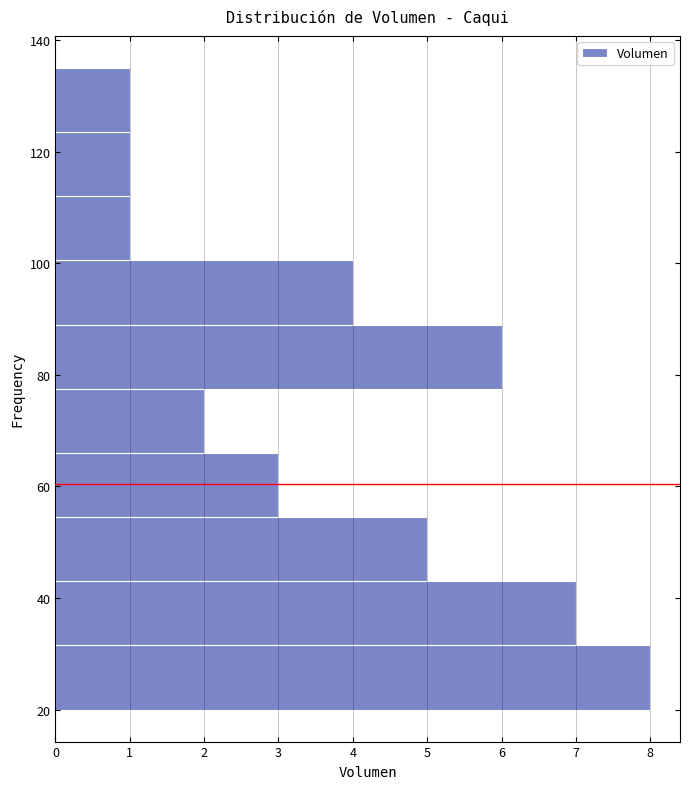

How long is the bar that spans 54.5 to 66.0 on the y-axis? Neither the bar edges nor the lengths are printed on the chart, so give them approximately, as read against the axes.

3